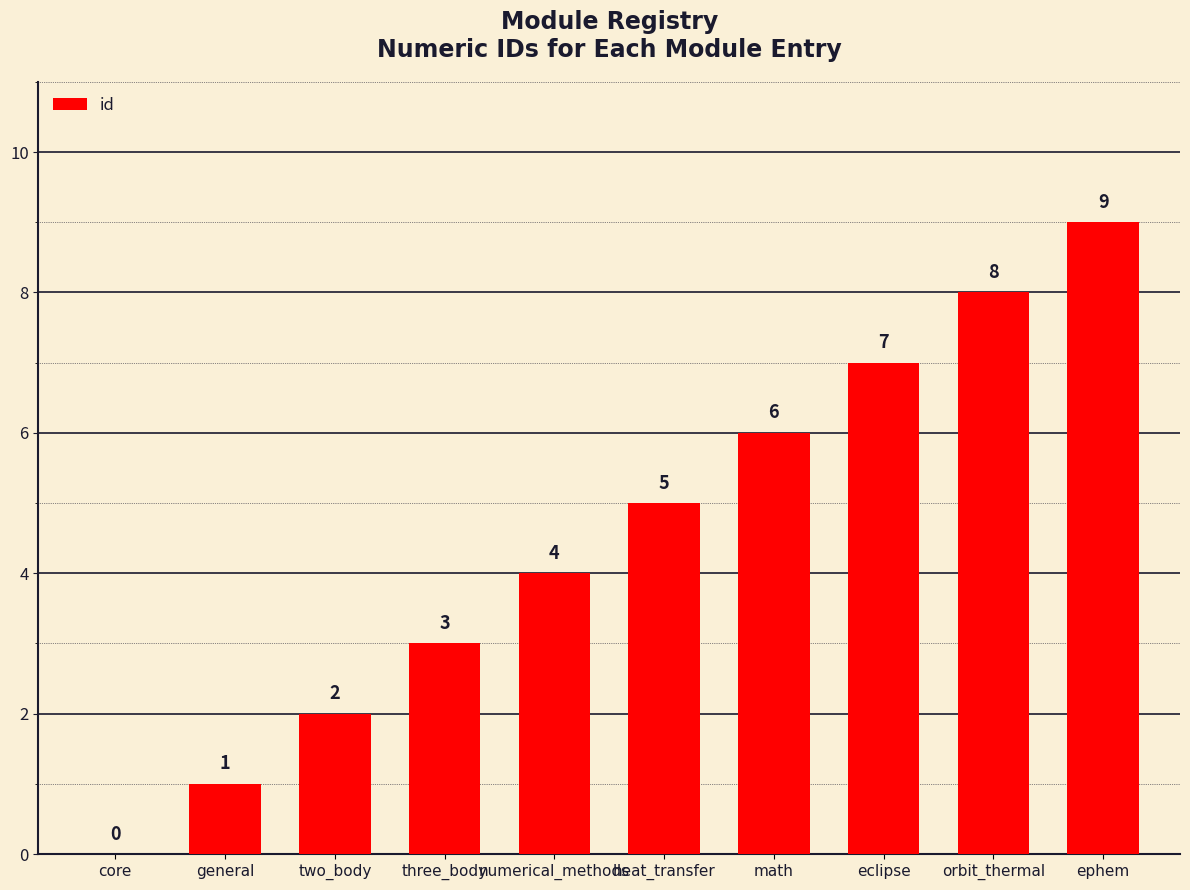

Reading left to right, extract all data points from this chart.

core=0	general=1	two_body=2	three_body=3	numerical_methods=4	heat_transfer=5	math=6	eclipse=7	orbit_thermal=8	ephem=9